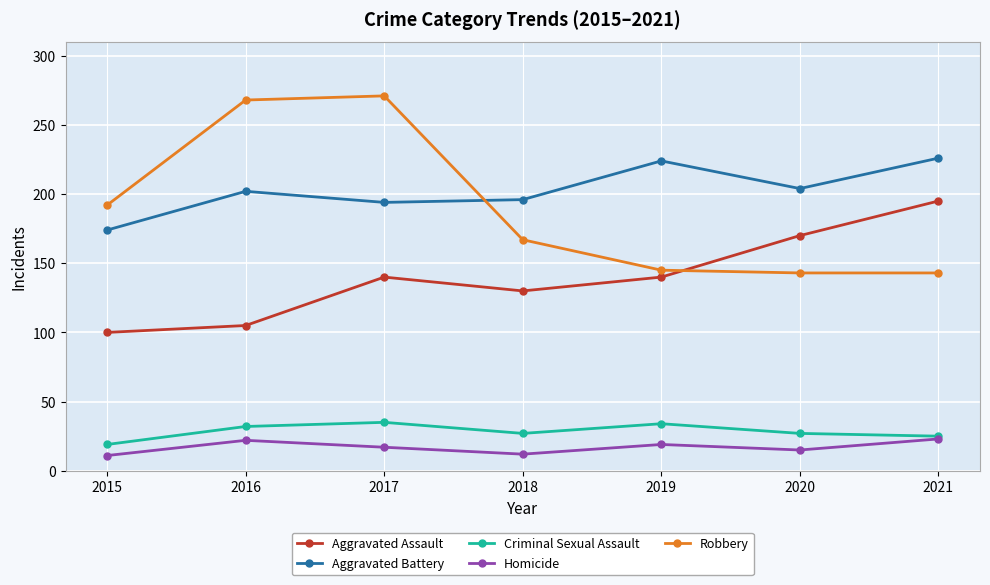

How many data points in Criminal Sexual Assault are less than 27?

2